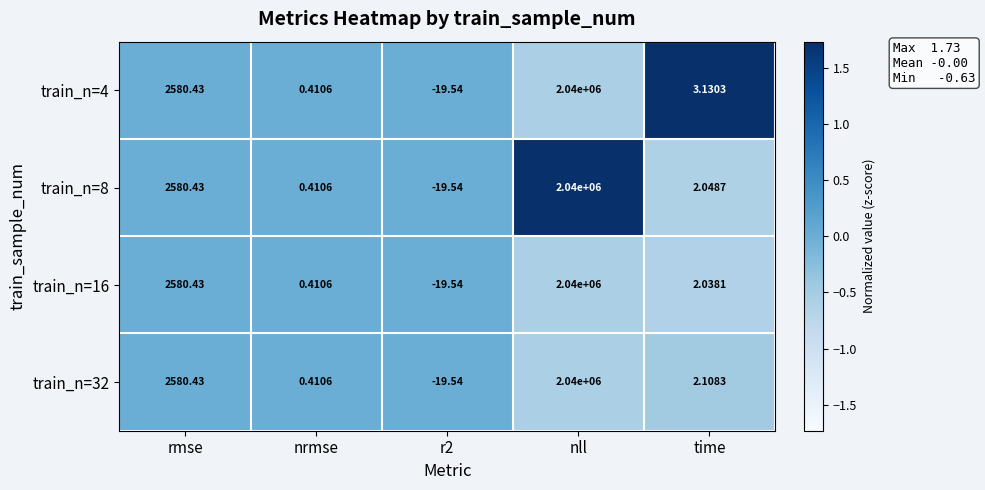

How many values in the train_n=8 series are below 2?

2